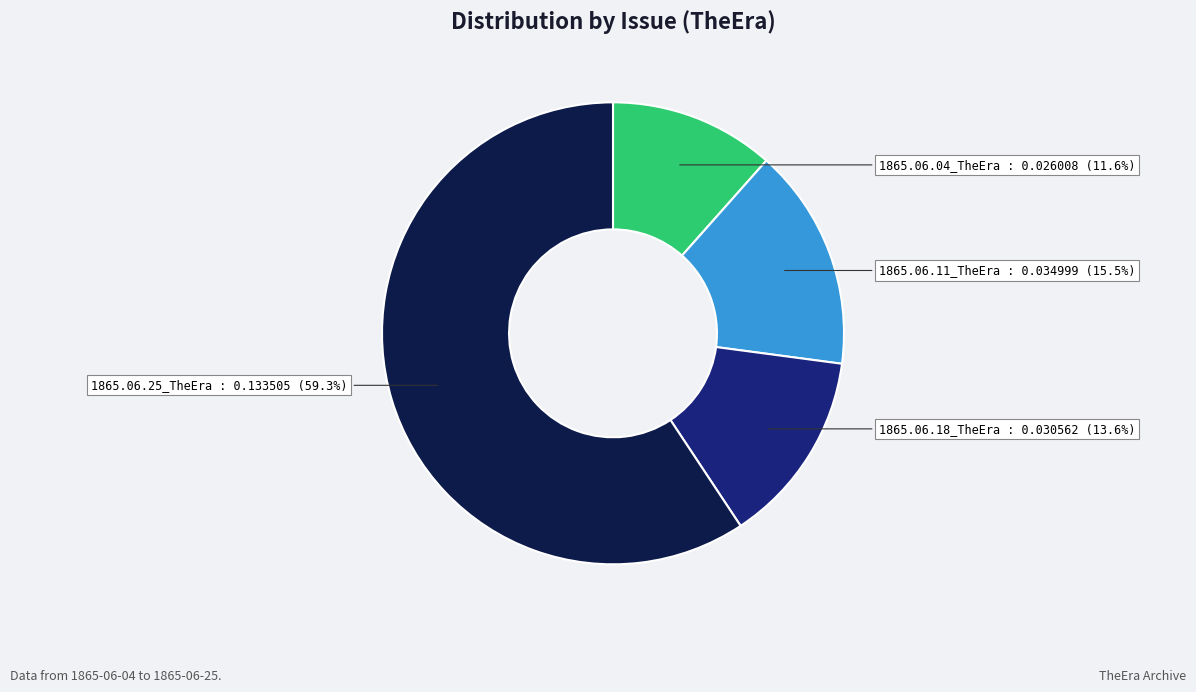

Combined, do 1865.06.04_TheEra and 1865.06.18_TheEra account for over 50%?

No